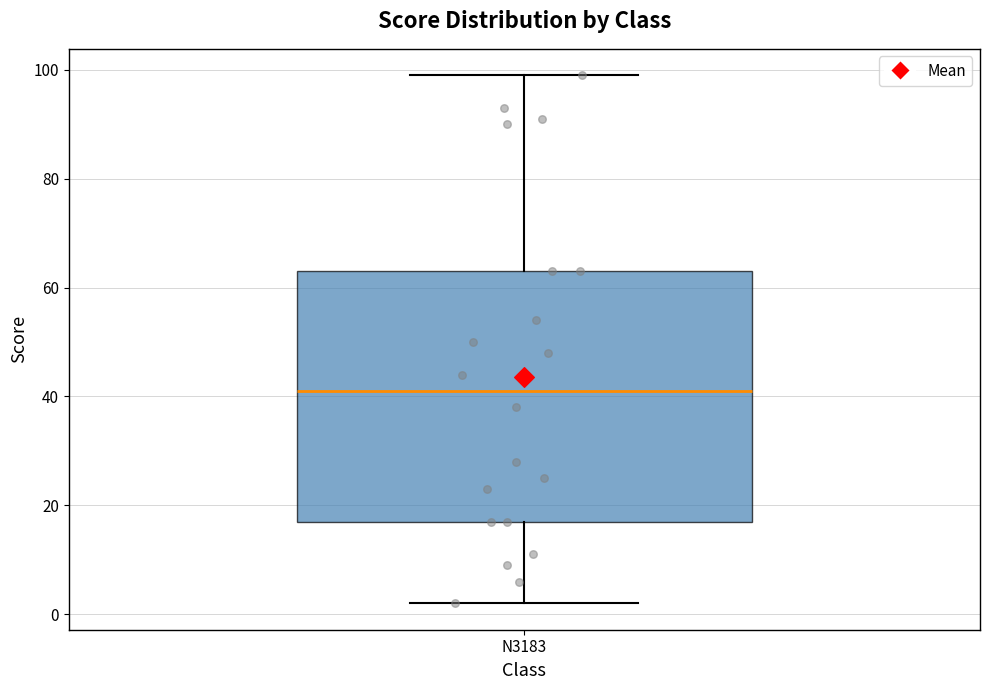

Transcribe this box plot: give where the median line is, the range the box spans, and where the two whiskers end, as read against the y-axis. The values are not printed on the chart, so give them approximately, as read against the axis.

median 42, box 18 to 64, whiskers 2 to 100